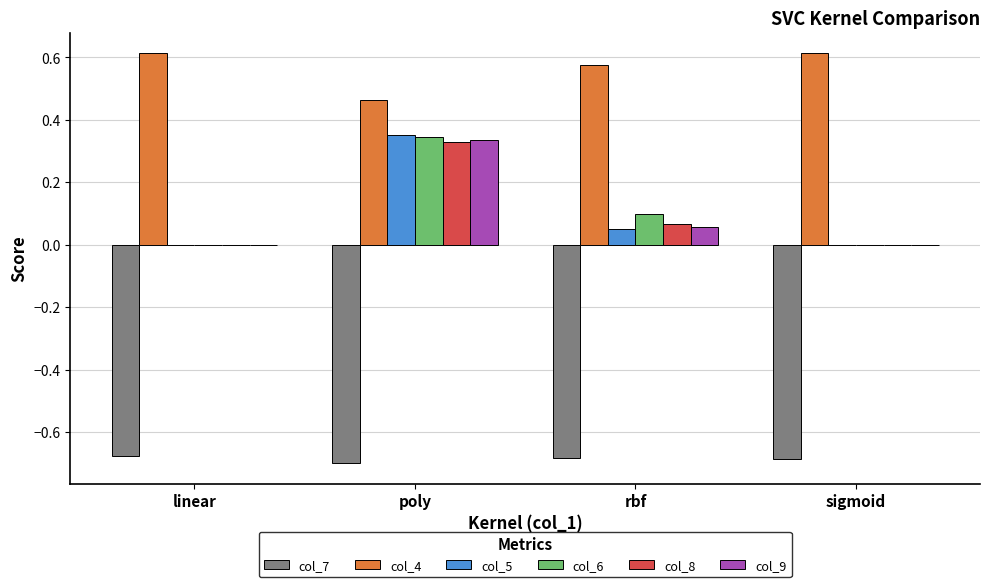

What is the sum of the col_4 values at rbf and poly?

1.0